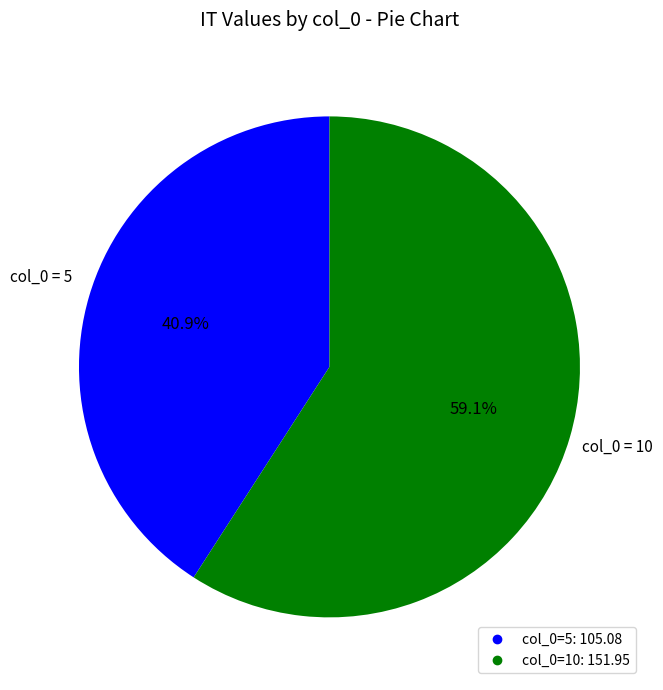

Is there any slice that represents more than half of the pie?

Yes